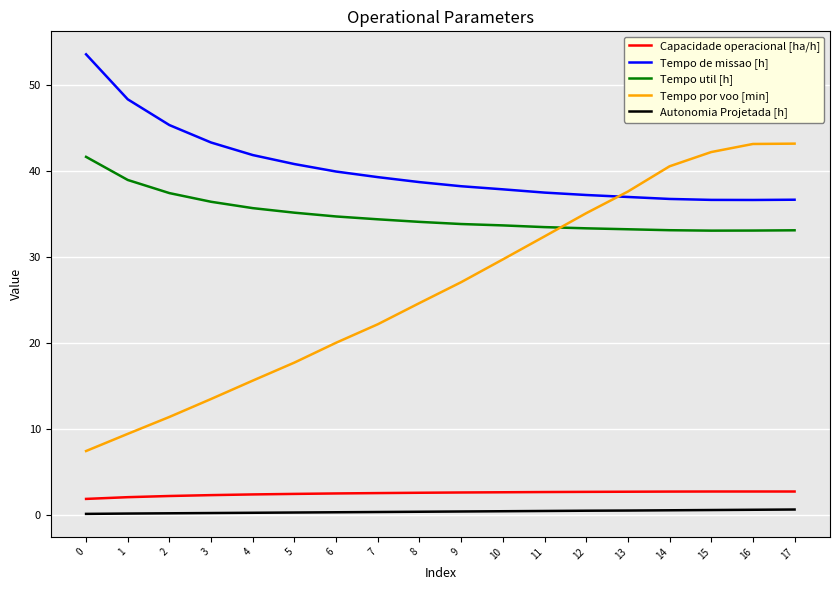

Is this an area chart (filled region under the line)?

No